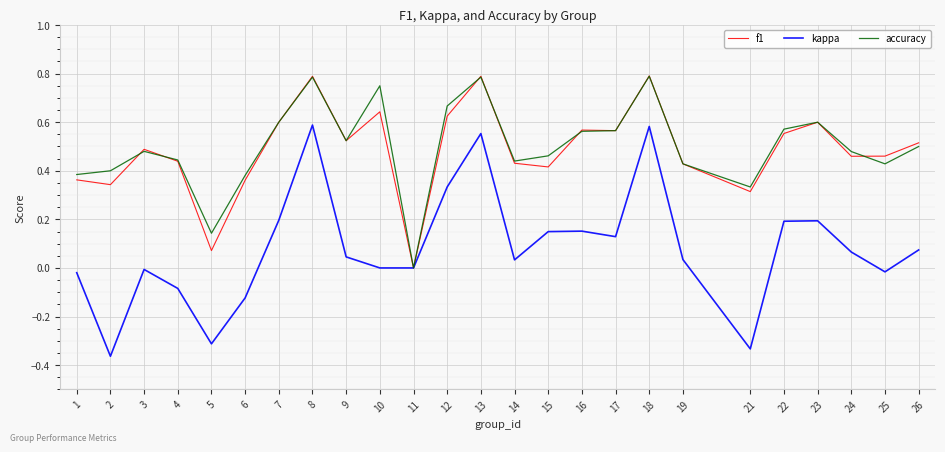

At 5, list the series in order from smallest to largest.

kappa, f1, accuracy